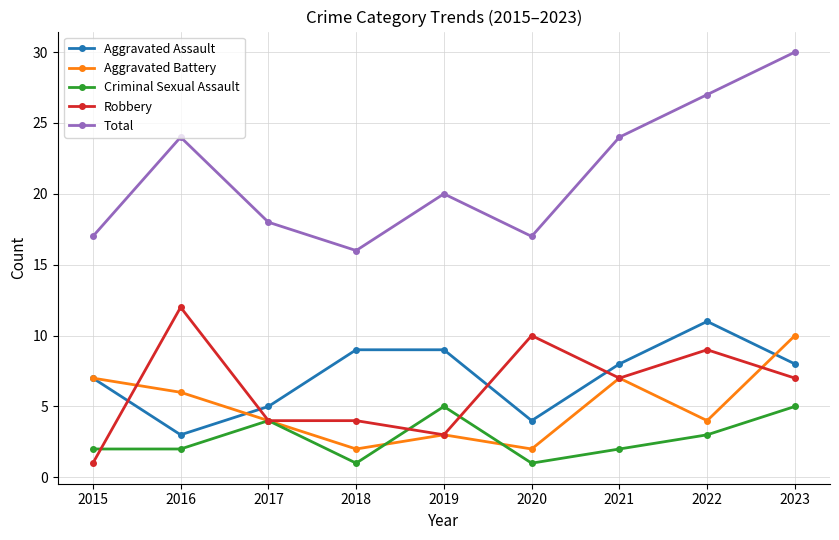

How many values in the Robbery series are below 7?

4